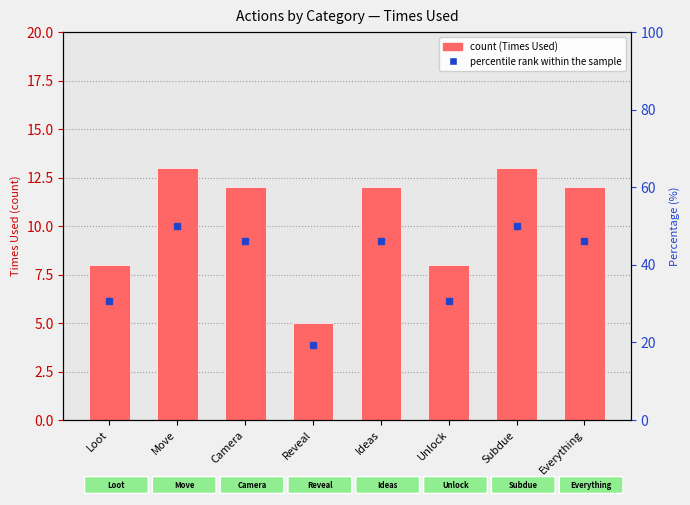

What is the difference between the maximum and minimum values?

8